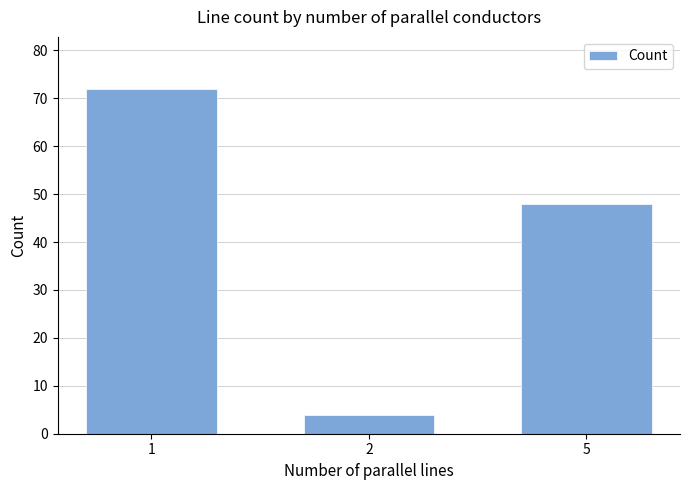

Rank the categories by value from lowest to highest.

2, 5, 1